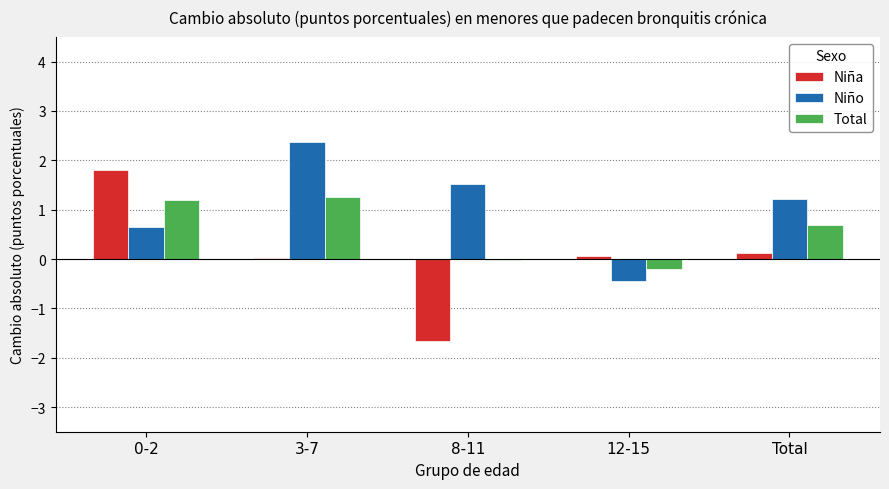

How many groups of bars are there?

5